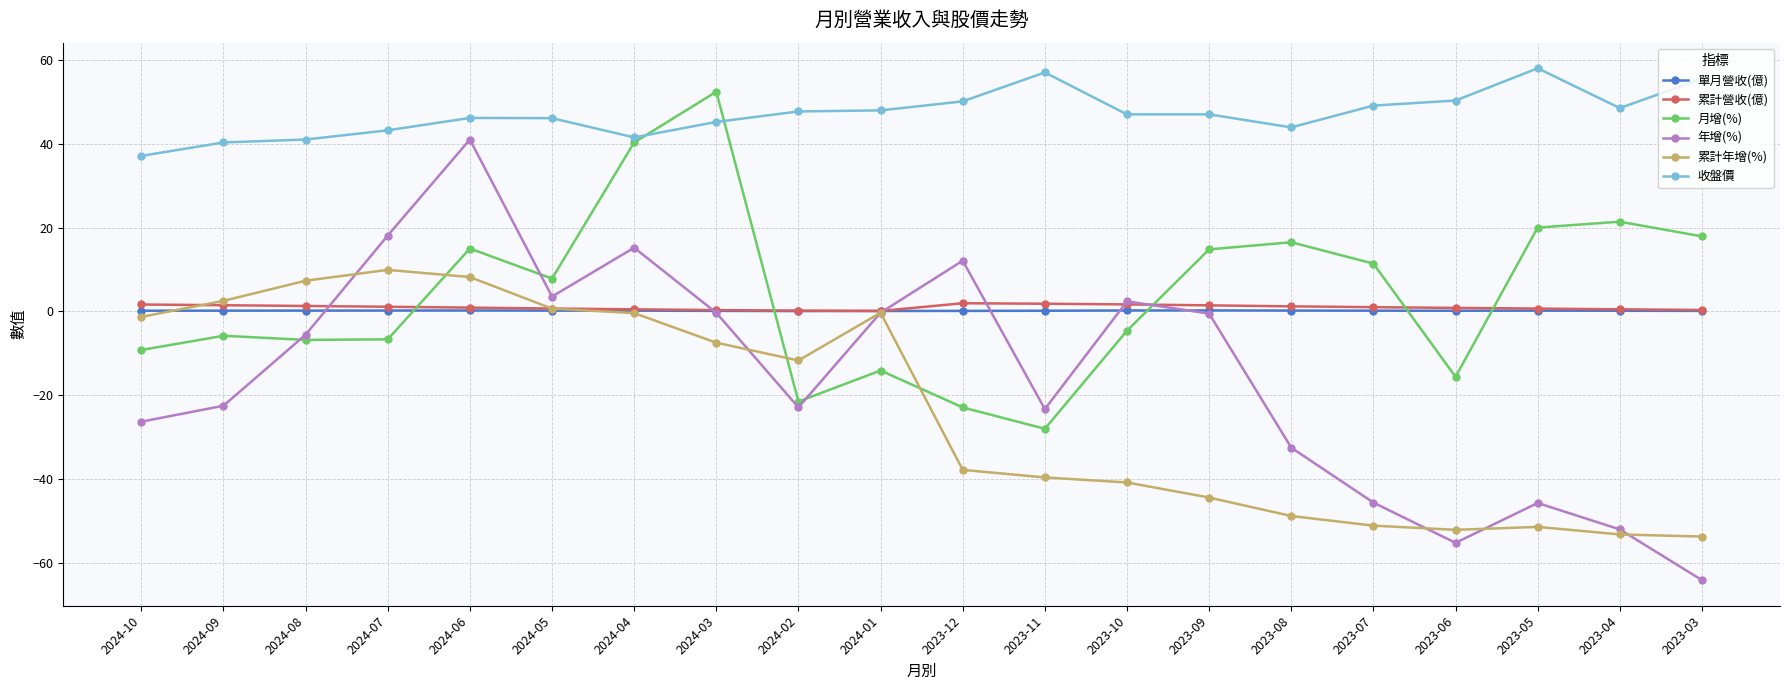

Where is the first local minimum for 年增(%)?

2024-05